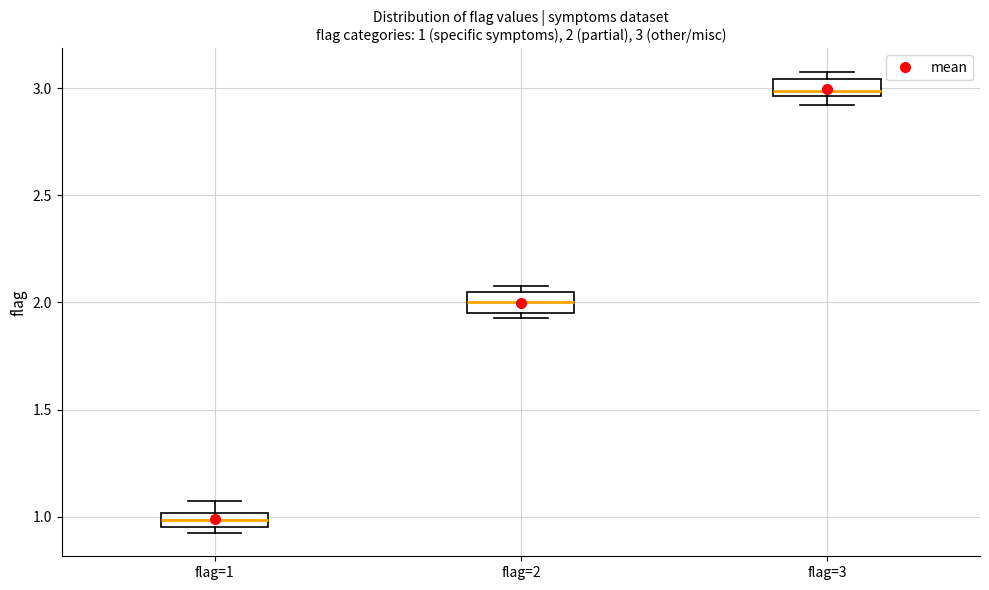

Which box has the highest median line?

flag=3